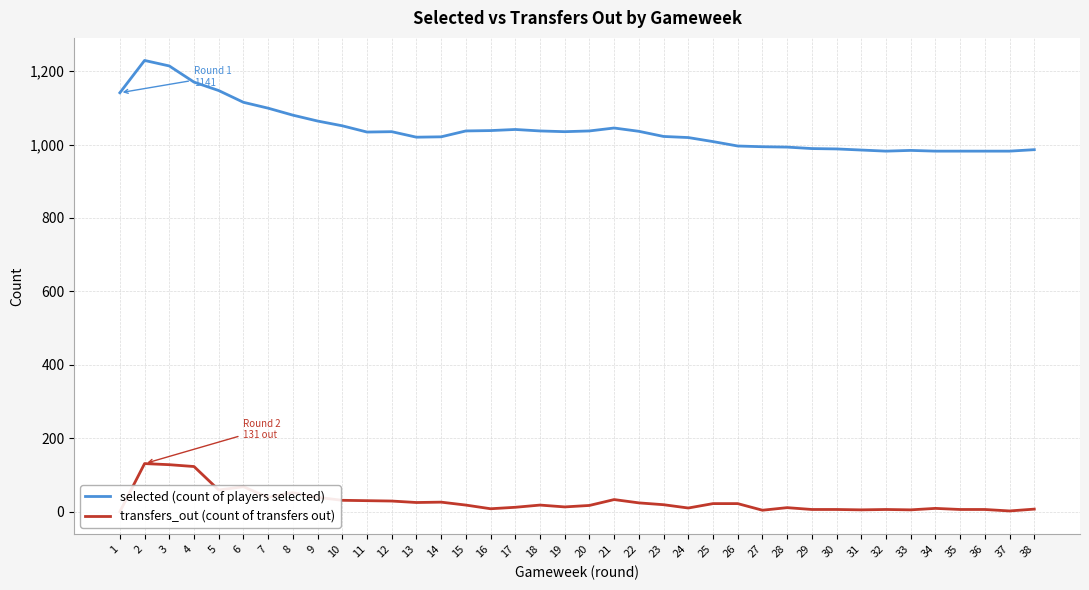

Between 9 and 38, which series saw the biggest shift?

selected (count of players selected)